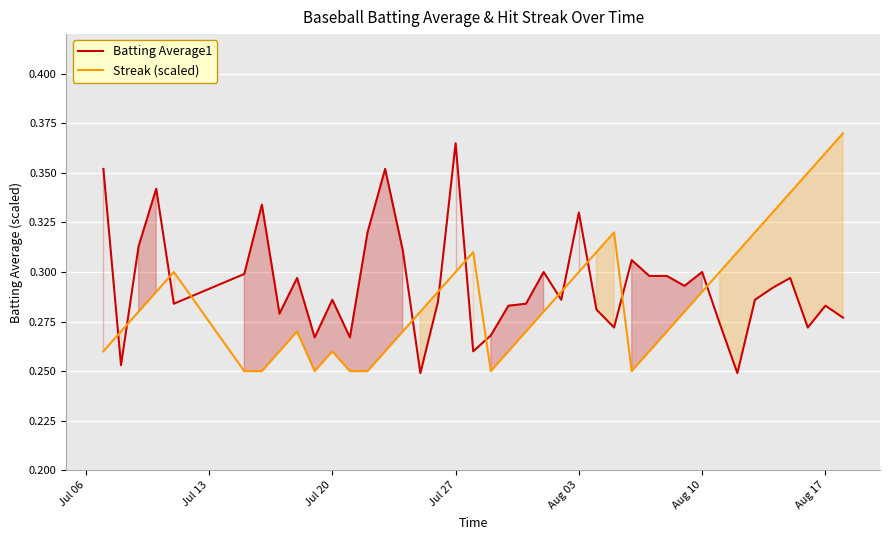

True or false: Batting Average1 and Streak (scaled) cross at least once.

True